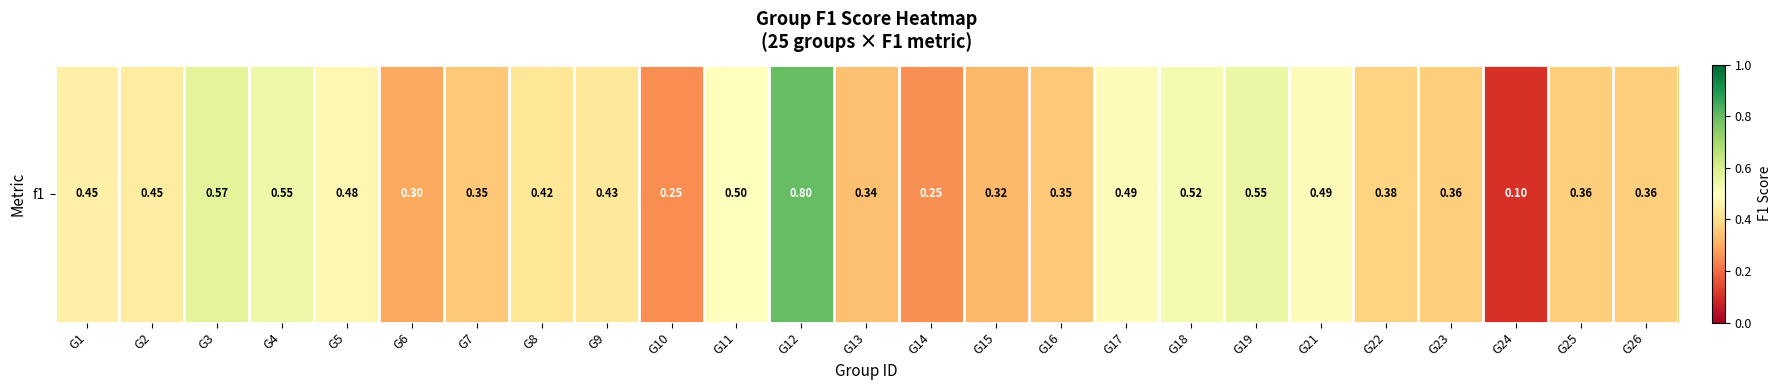

Which category has the highest value across all series?

G12